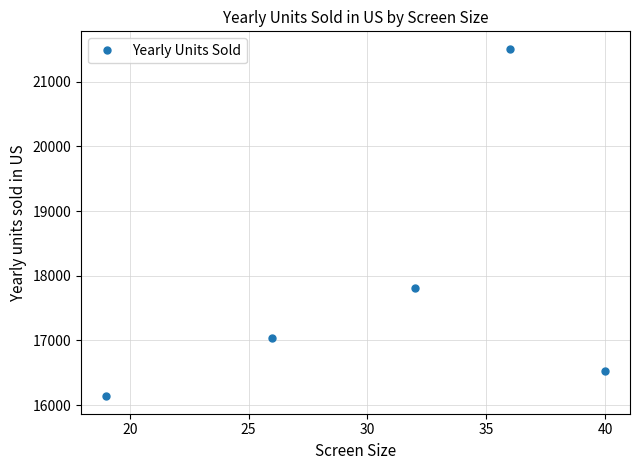

What is the smallest value displayed?

16136.8